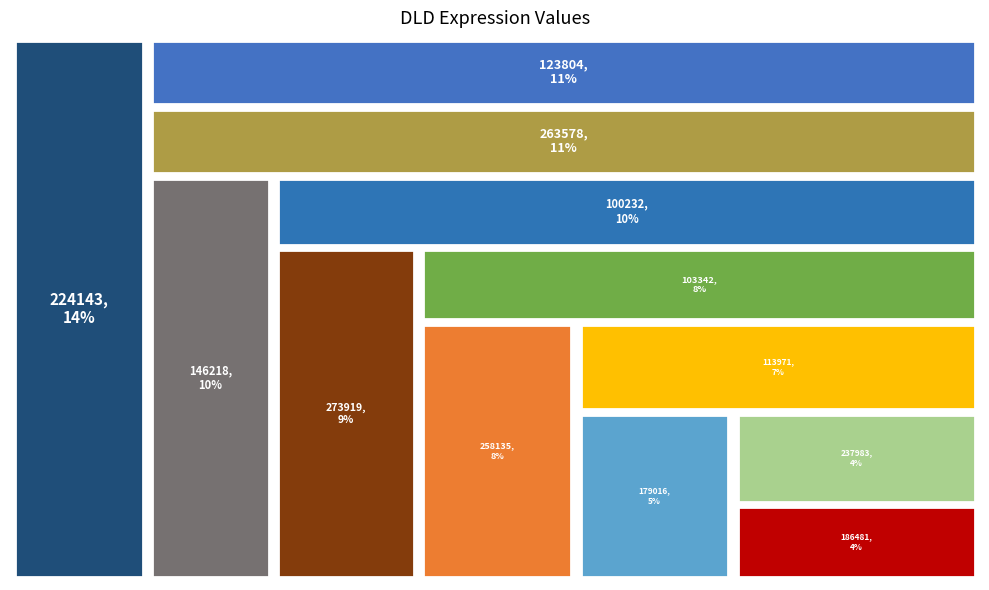

The 273919 slice represents 16% of the pie. True or false?

False